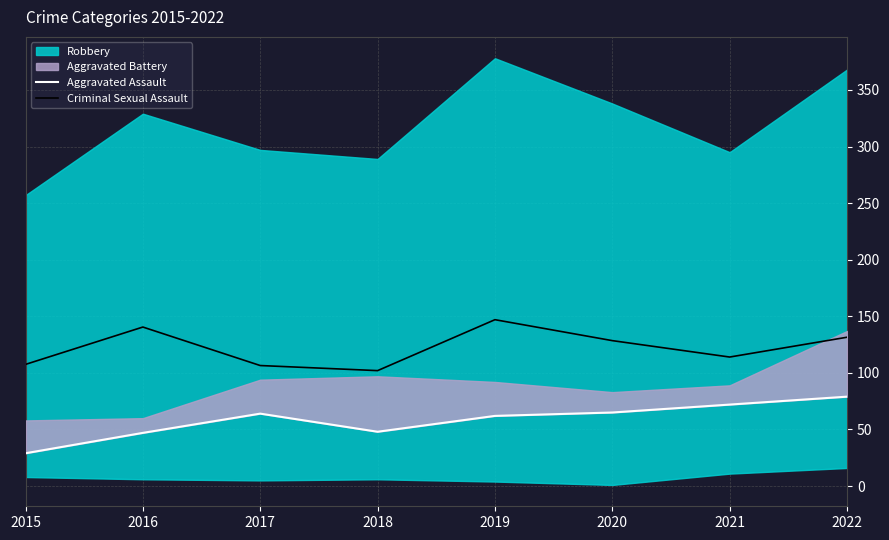

What is the difference between the highest and lowest values at 2015?

78.5